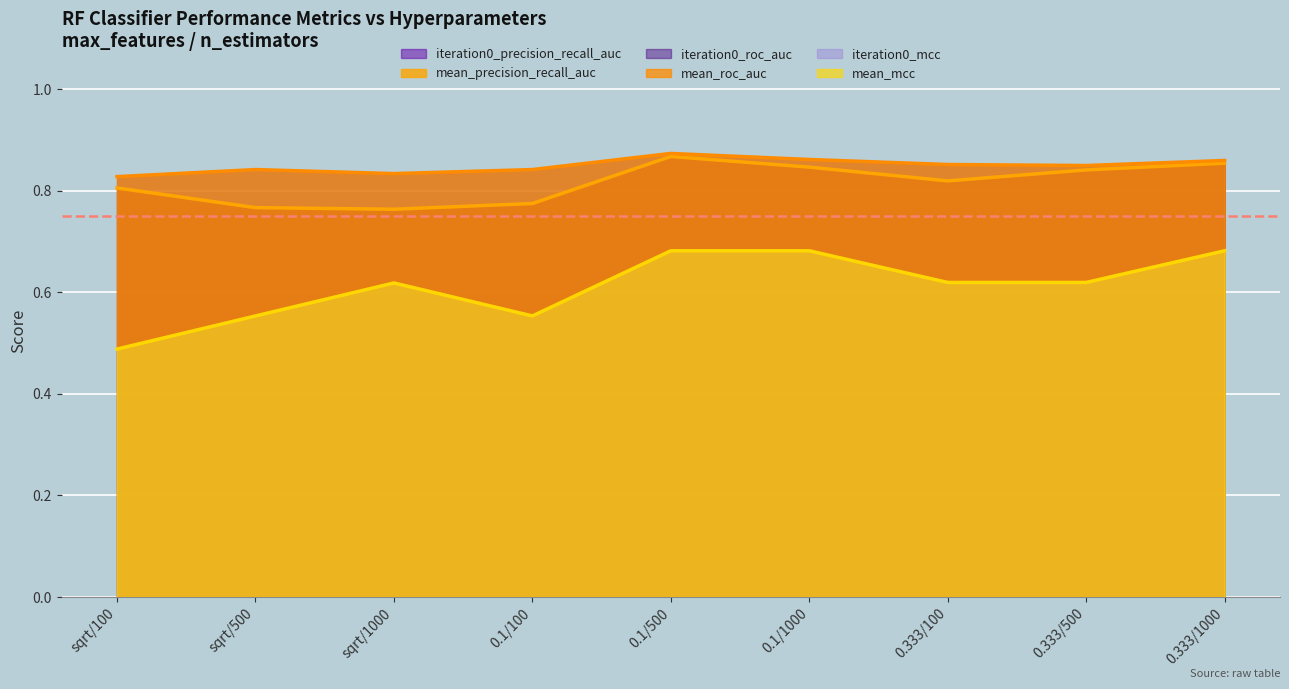

True or false: iteration0_roc_auc and iteration0_precision_recall_auc intersect in this chart.

False